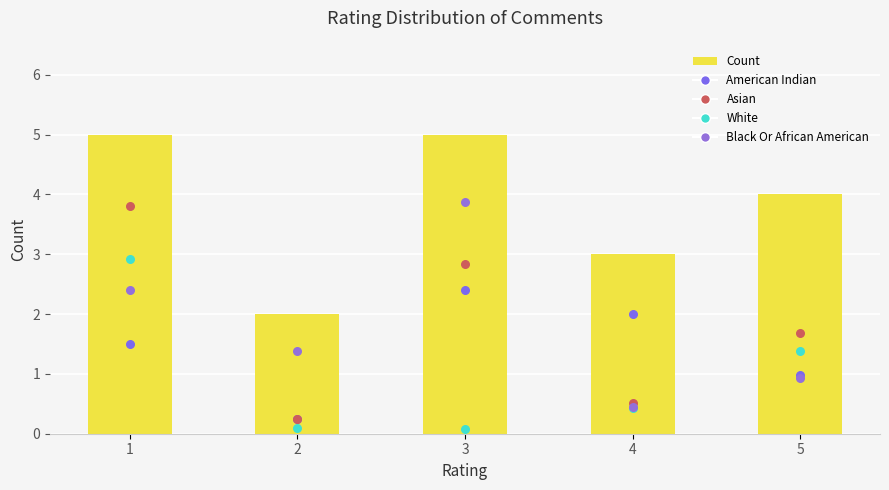

What is the ratio of the value at 4 to the value at 1?

0.6